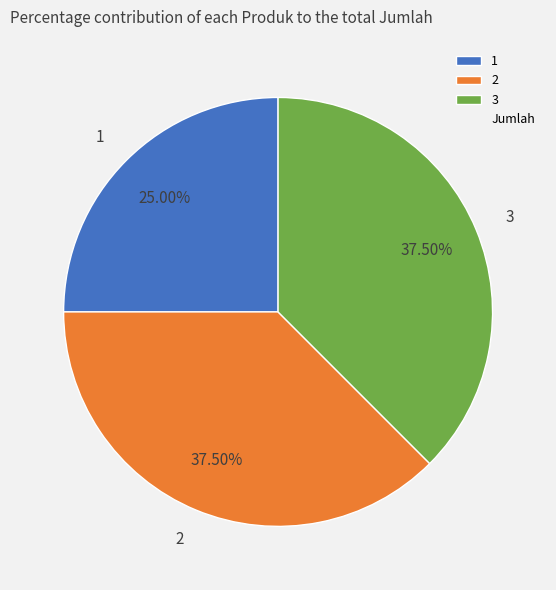

Is there any slice that represents more than half of the pie?

No